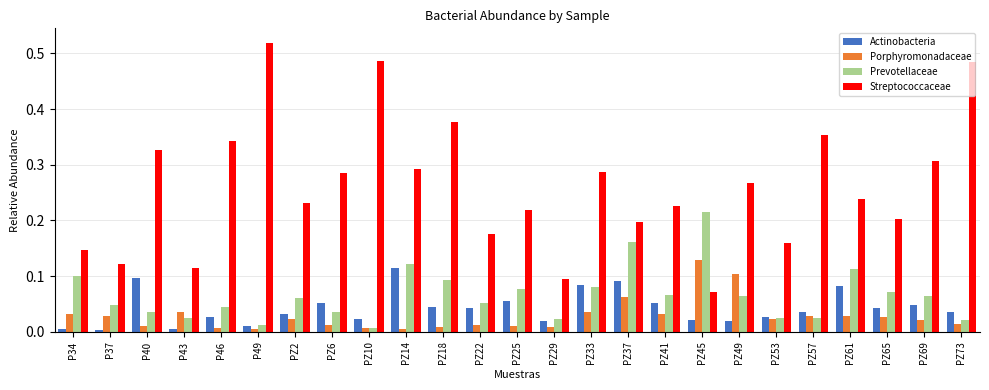

Which label corresponds to the largest value in the chart?

P49